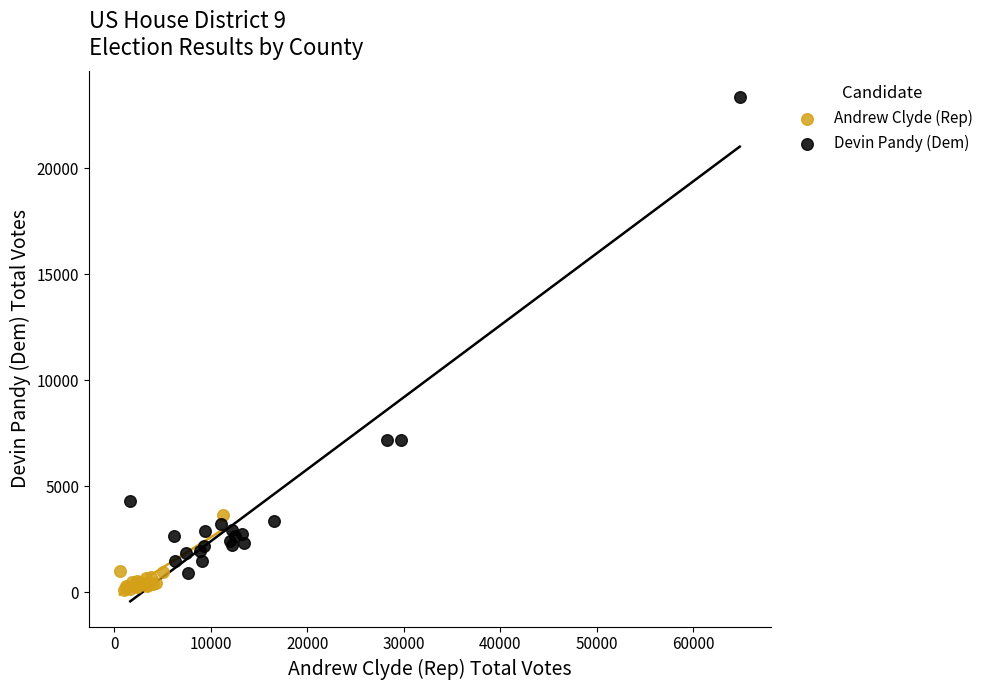

Which series contains the highest Y value?

Devin Pandy (Dem)